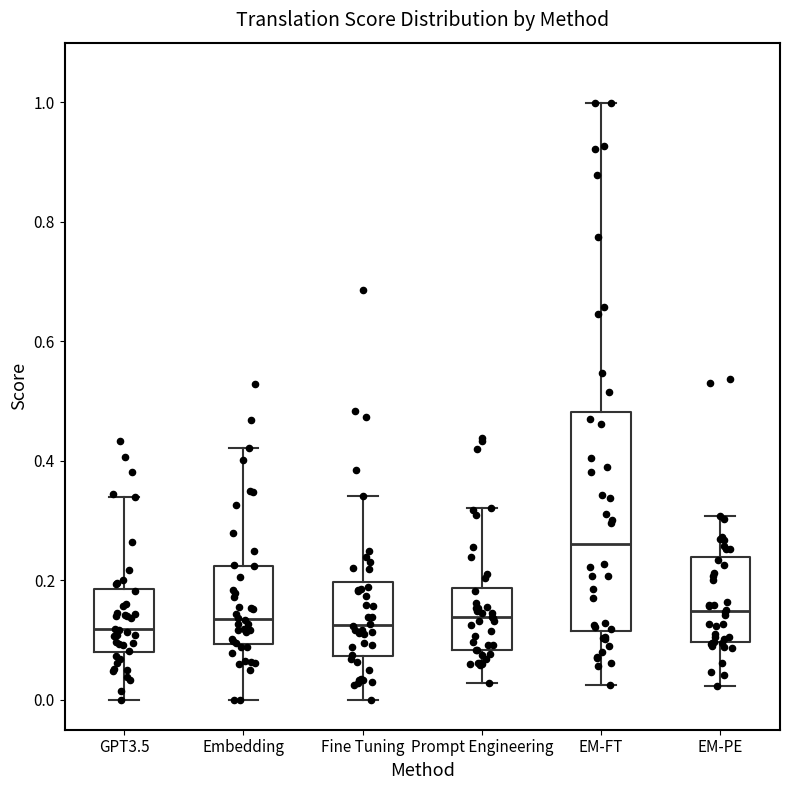

Reading left to right, transcribe this box plot: for each box, give where its median line is, the range the box spans, and where its two whiskers end, as read against the y-axis. The values are not printed on the chart, so give them approximately, as read against the axis.

GPT3.5: median 0.12, box 0.08 to 0.18, whiskers 0.00 to 0.34
Embedding: median 0.14, box 0.10 to 0.22, whiskers 0.00 to 0.42
Fine Tuning: median 0.12, box 0.08 to 0.20, whiskers 0.00 to 0.34
Prompt Engineering: median 0.14, box 0.08 to 0.18, whiskers 0.02 to 0.32
EM-FT: median 0.26, box 0.12 to 0.48, whiskers 0.02 to 1.00
EM-PE: median 0.14, box 0.10 to 0.24, whiskers 0.02 to 0.30